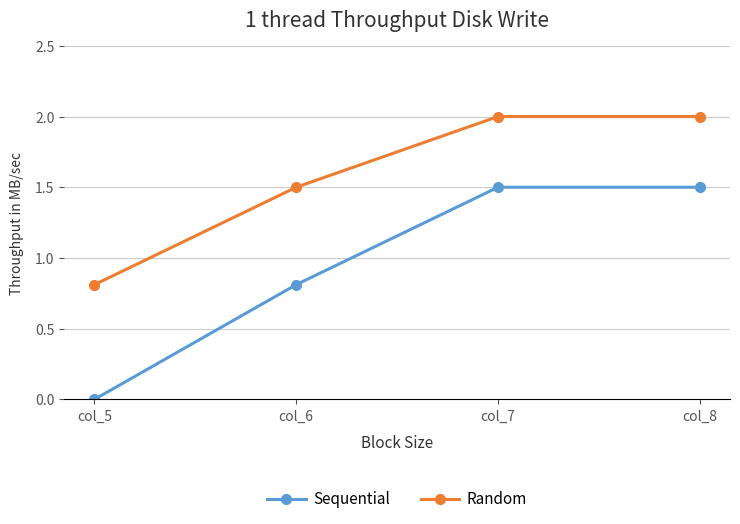

Reading right to left, transcribe all the data shown in this chart.

Sequential: col_8=1.5	col_7=1.5	col_6=0.8	col_5=0.0
Random: col_8=2.0	col_7=2.0	col_6=1.5	col_5=0.8